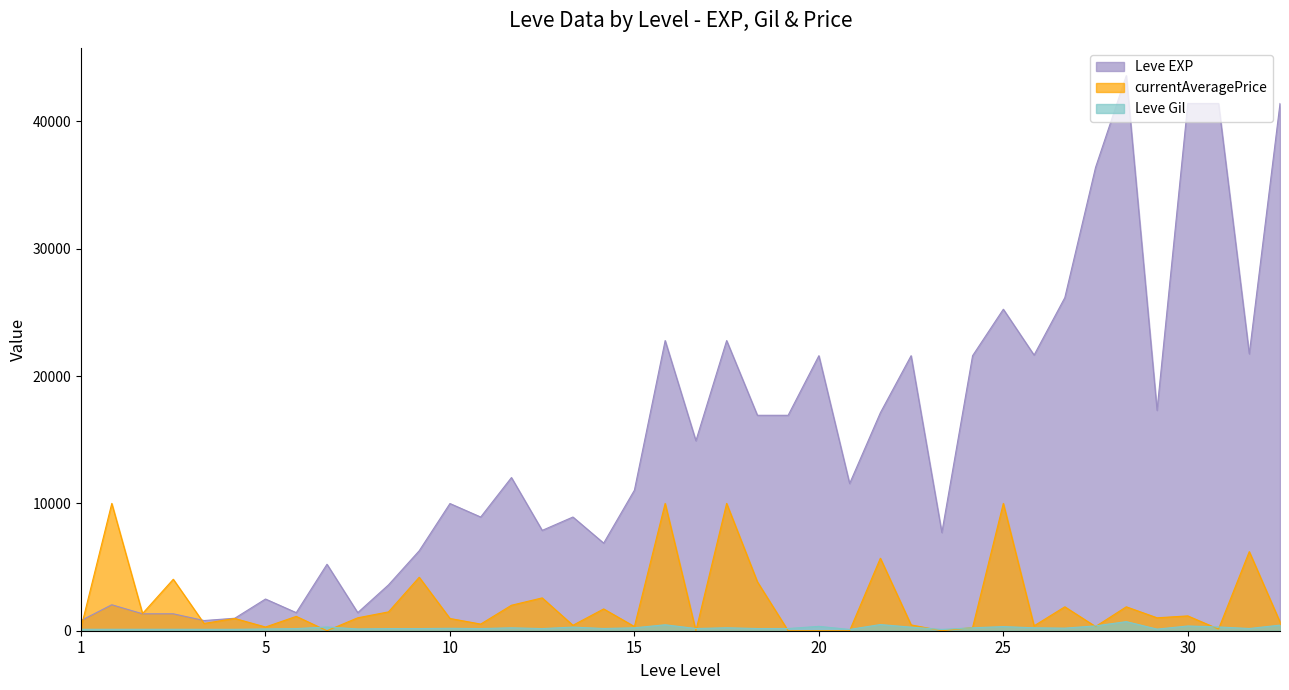

What is the greatest value displayed?

43600.0